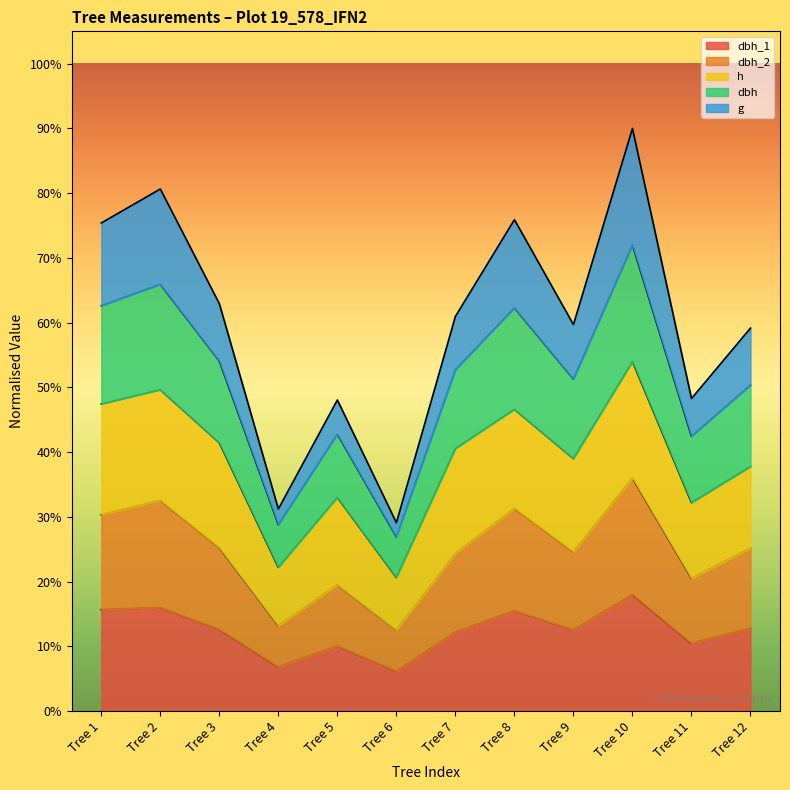

Does the chart display data point markers on the line(s)?

No